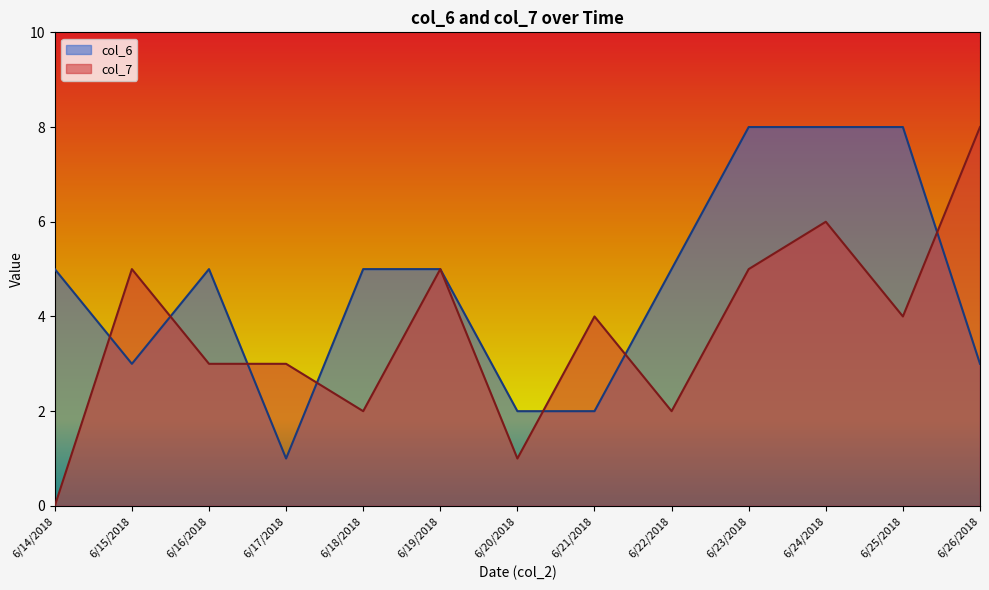

Which series has the largest range (max minus min)?

col_7